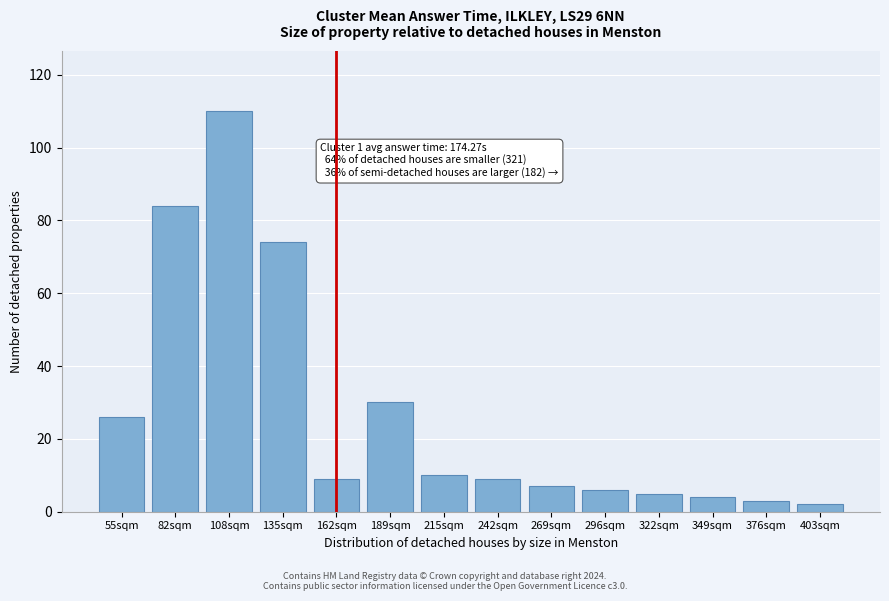

Reading right to left, extract all data points from this chart.

403sqm=2	376sqm=3	349sqm=4	322sqm=5	296sqm=6	269sqm=7	242sqm=9	215sqm=10	189sqm=30	162sqm=9	135sqm=74	108sqm=110	82sqm=84	55sqm=26